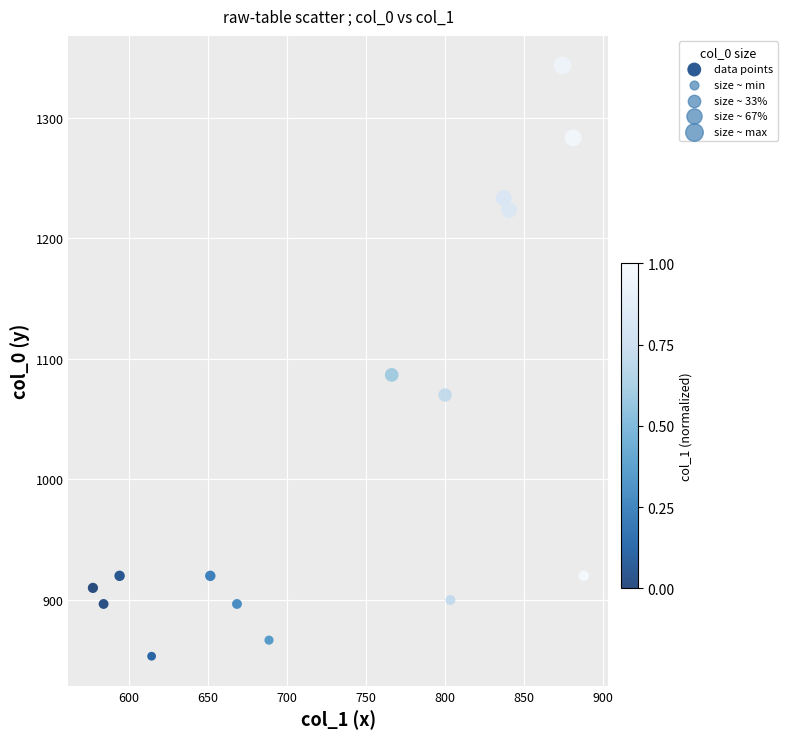

What is the range of X values (max minus min)?

310.5